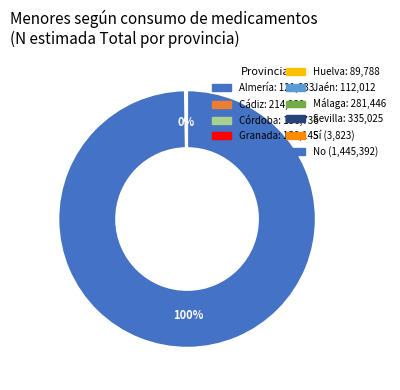

To the nearest percent, what is the average slice percentage?

50%